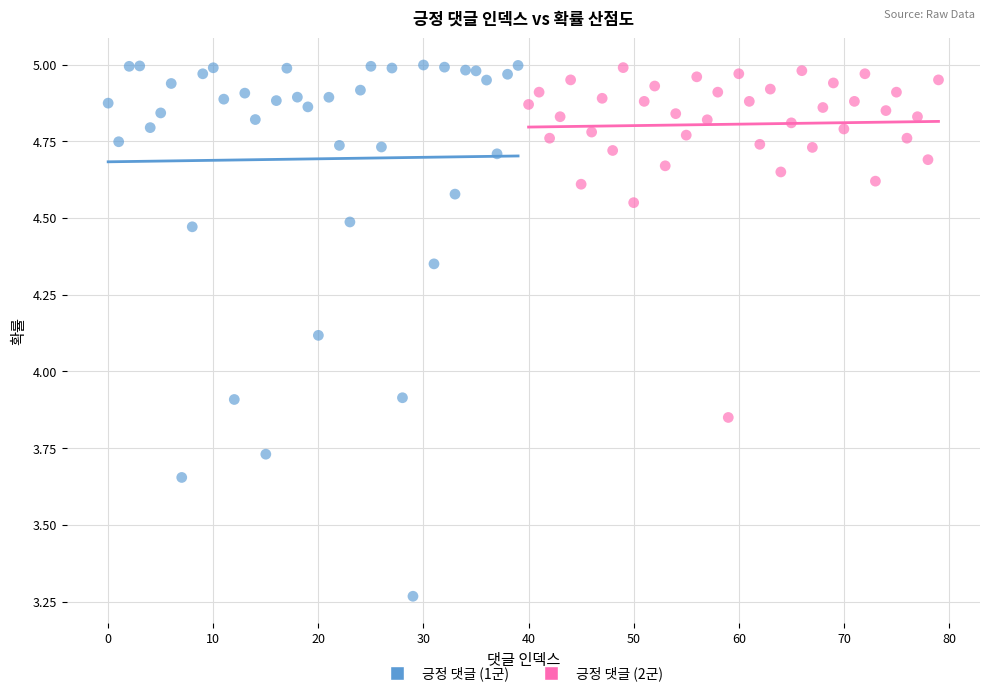

Which series contains the lowest Y value?

긍정 댓글 (1군)